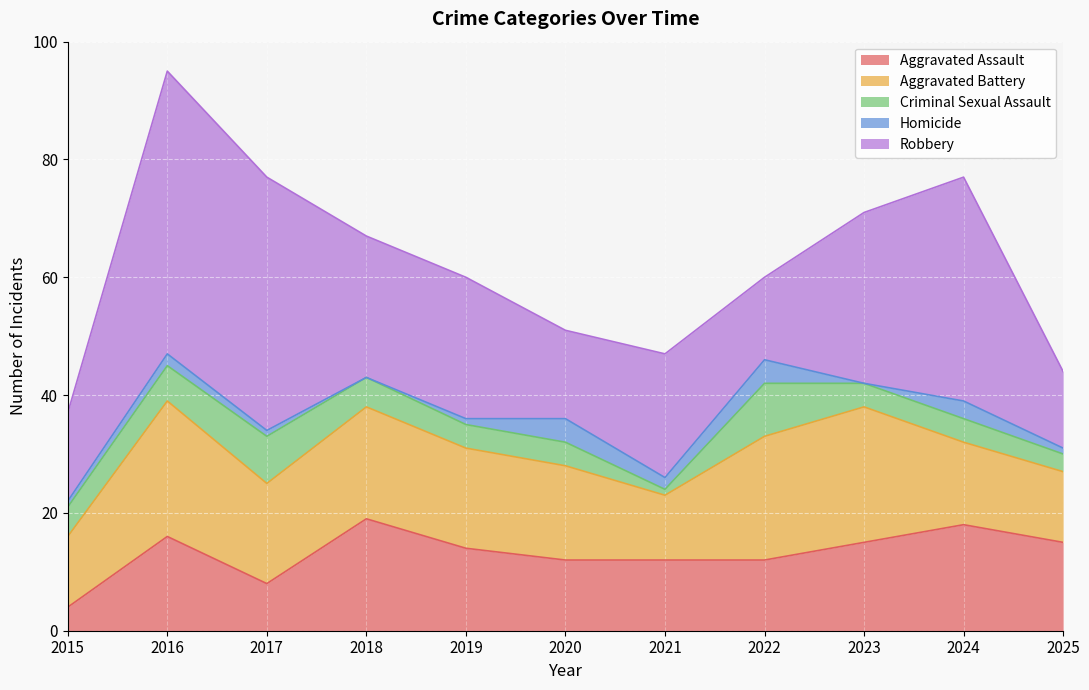

How many lines are shown in the chart?

5